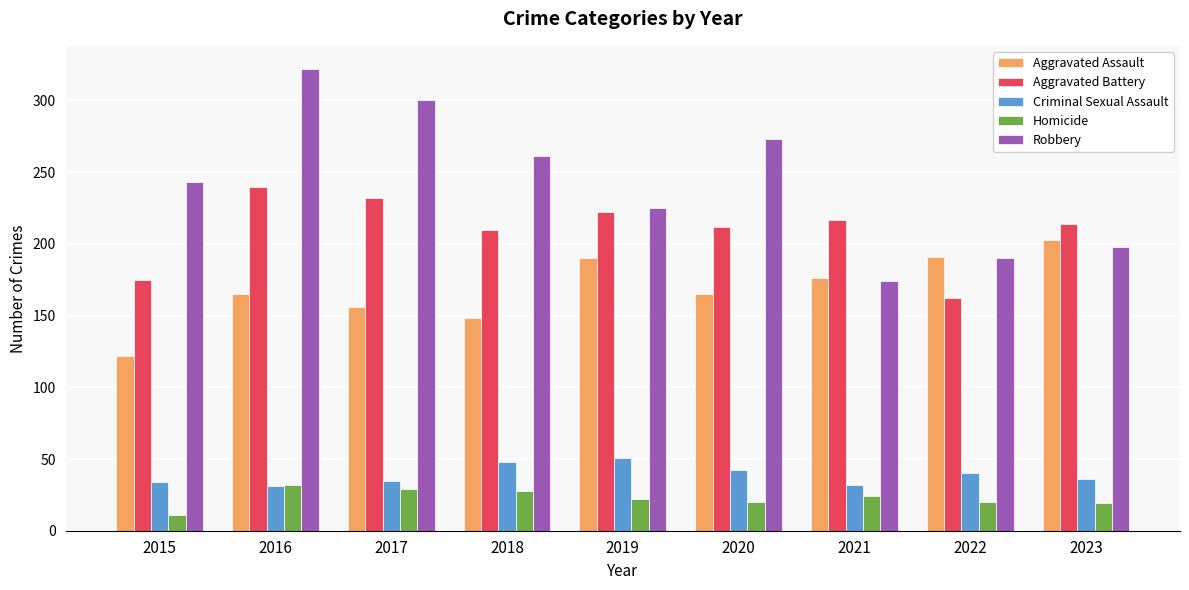

What is the highest value of the Robbery series?

322